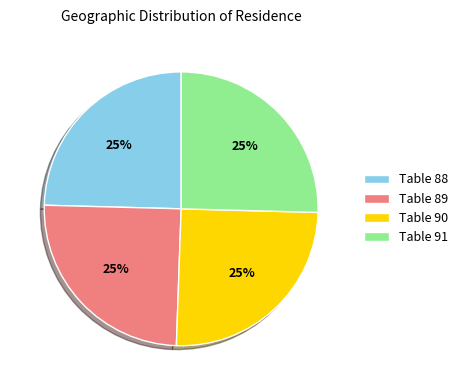

How many slices are in this pie chart?

4